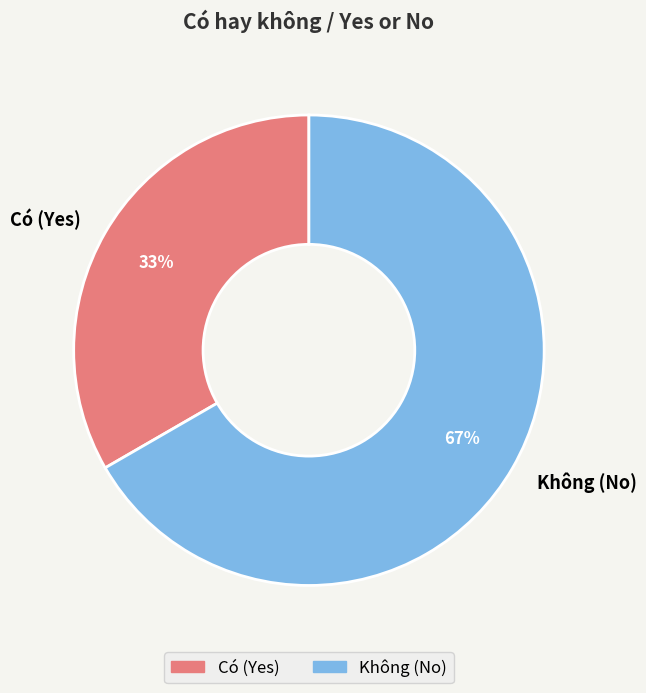

Does Không (No) account for over 50% of the chart?

Yes